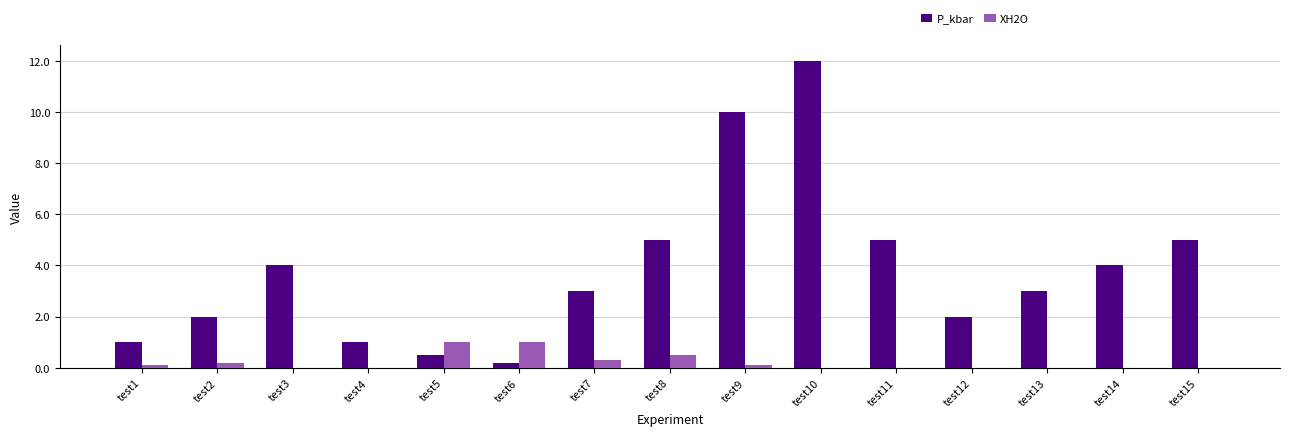

Count the number of data series in this chart.

2